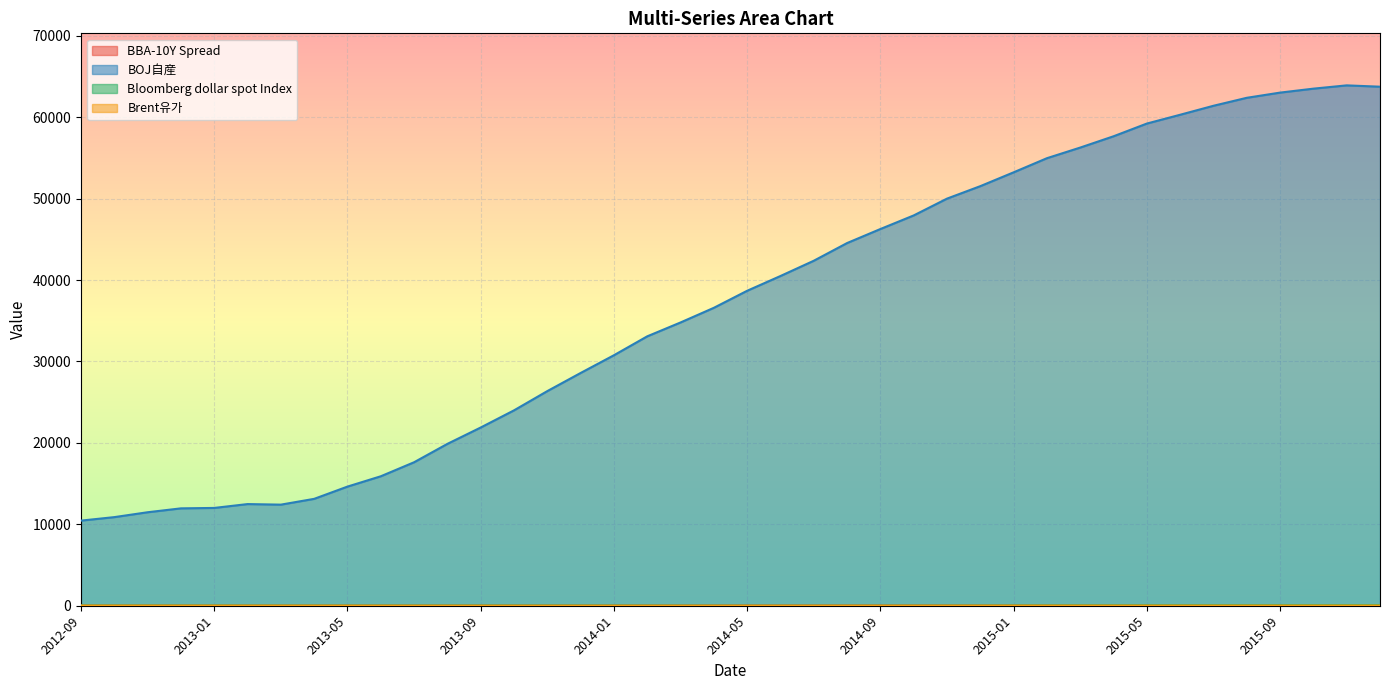

True or false: BBA-10Y Spread and BOJ自産 cross at least once.

False